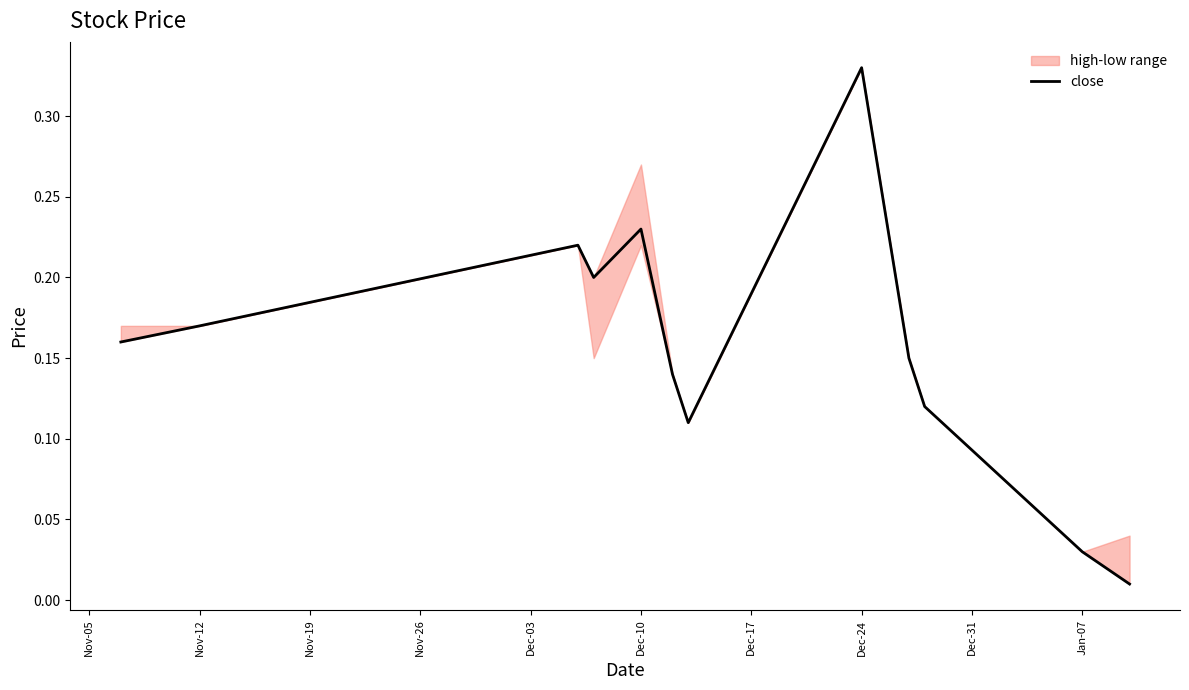

The value of close at Dec-24 is 0.1. True or false?

False